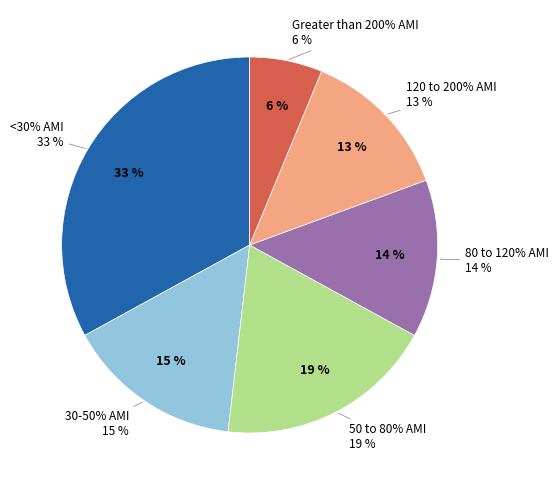

To the nearest percent, what portion does <30% AMI represent?

33%